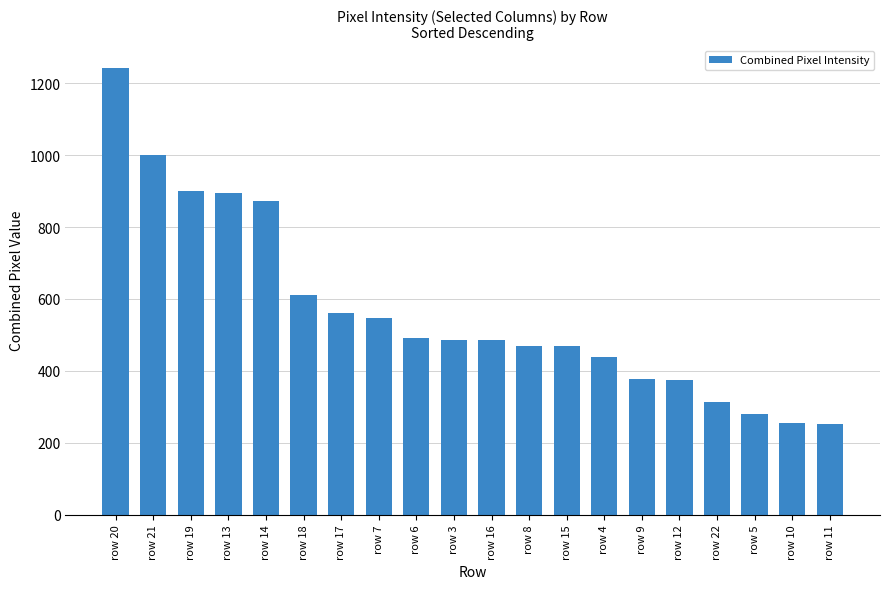

What is the difference between the values at row 8 and row 15?

1